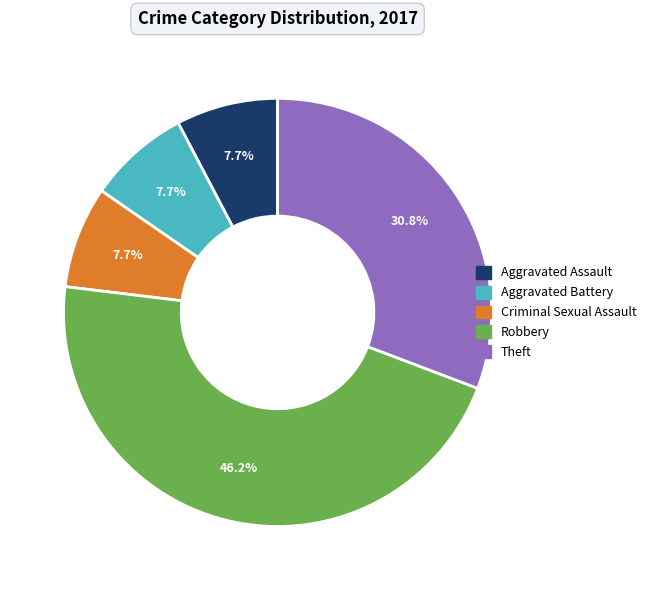

Count the number of slices in the pie.

5